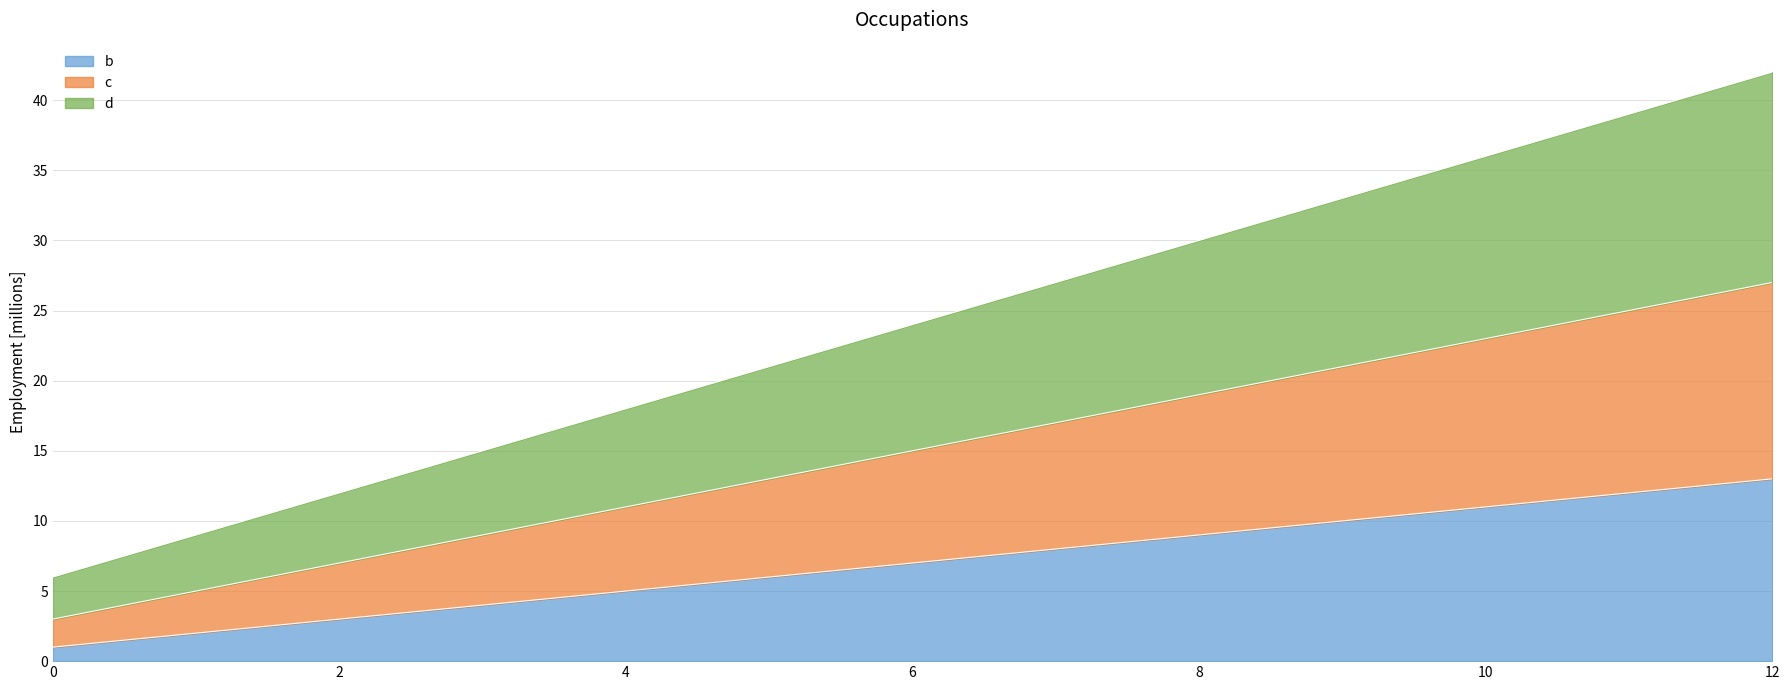

What is the sum of the b values at 12 and 0?

14